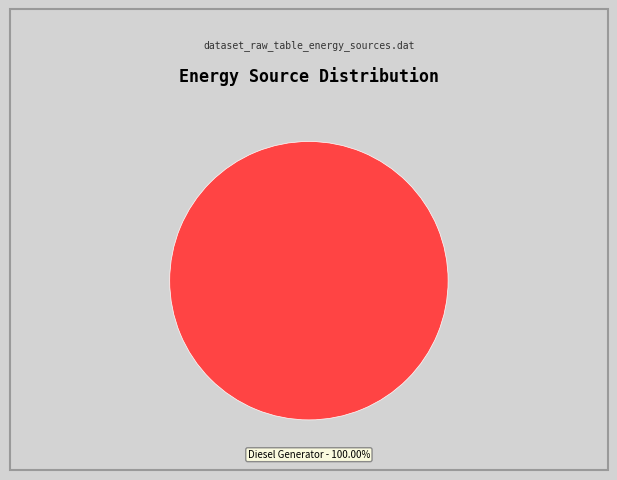

Rank the categories by value from highest to lowest.

Diesel Generator